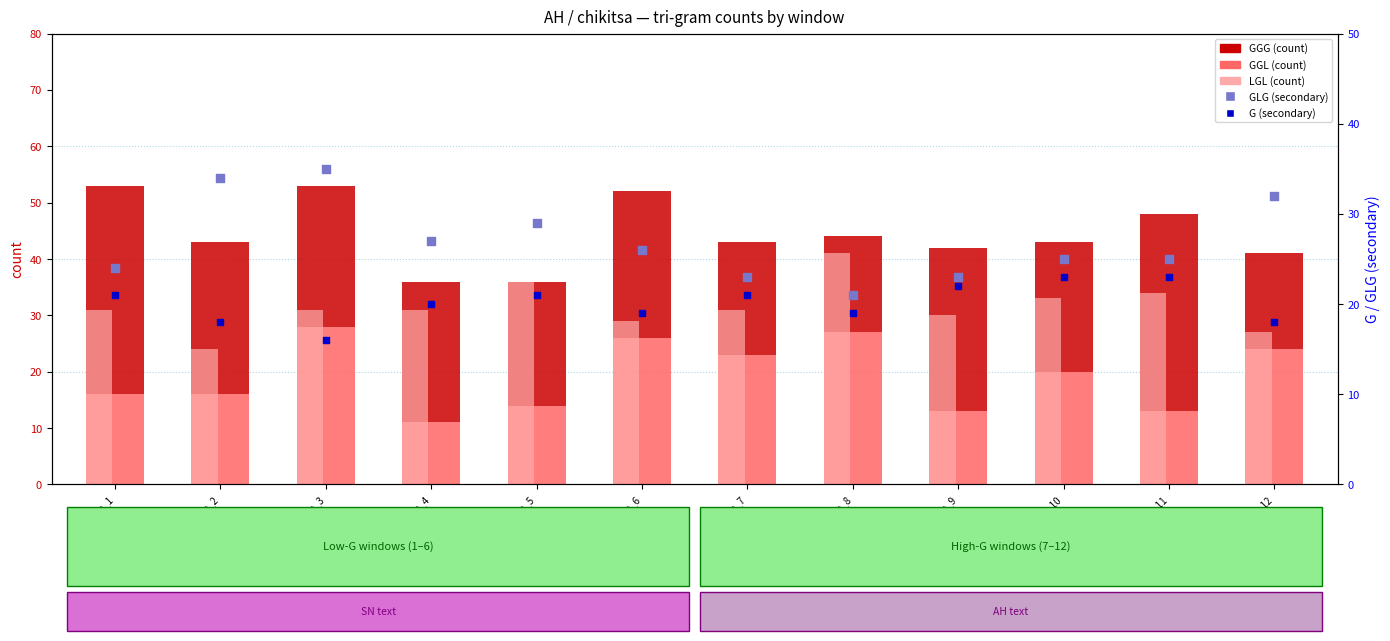

What is the total value across all series at chikitsa_1?

129